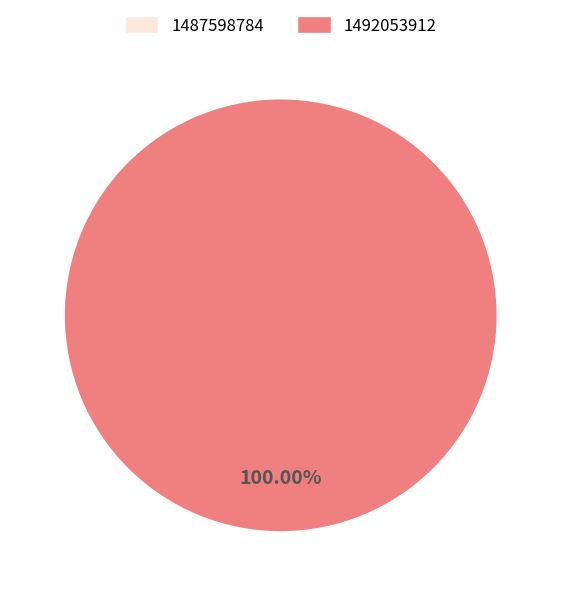

What is the largest slice in the pie chart?

1492053912